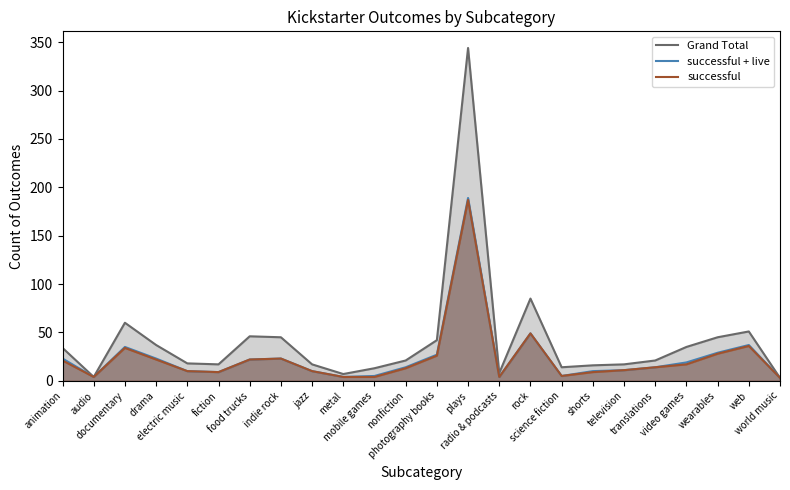

True or false: Grand Total and successful intersect in this chart.

False